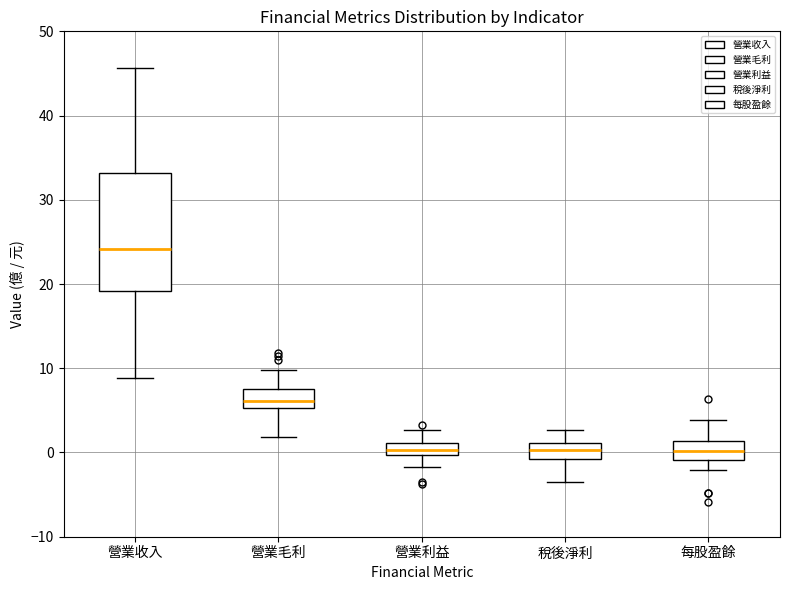

Where does the median line of the box for 稅後淨利 sit on the y-axis? The values are not printed on the chart, so give them approximately, as read against the axis.

0